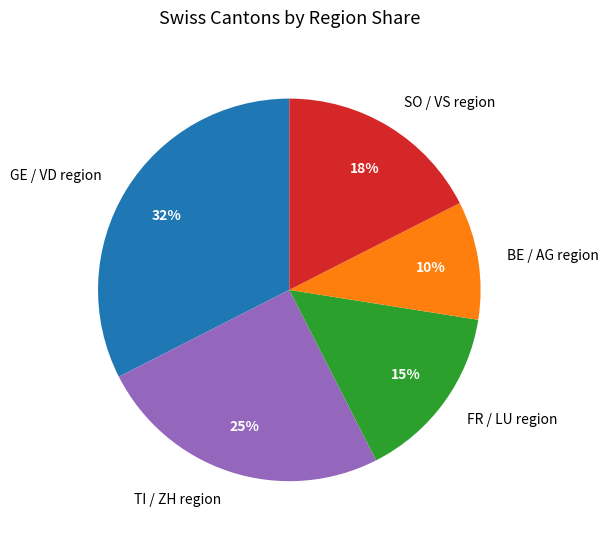

Rank the categories by value from lowest to highest.

BE / AG region, FR / LU region, SO / VS region, TI / ZH region, GE / VD region